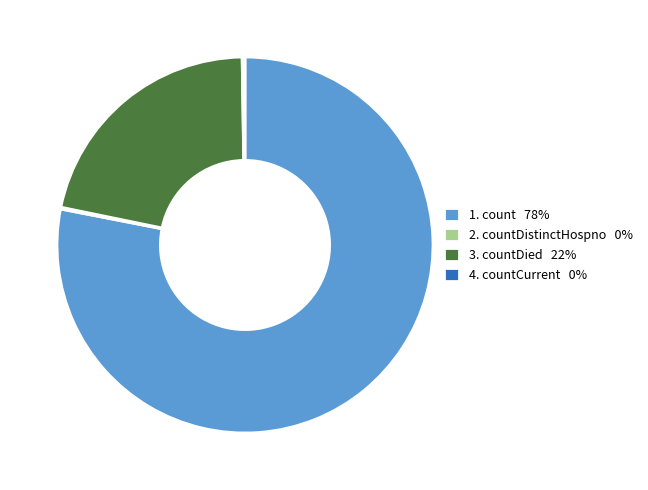

True or false: 3. countDied 22% accounts for 14% of the total.

False